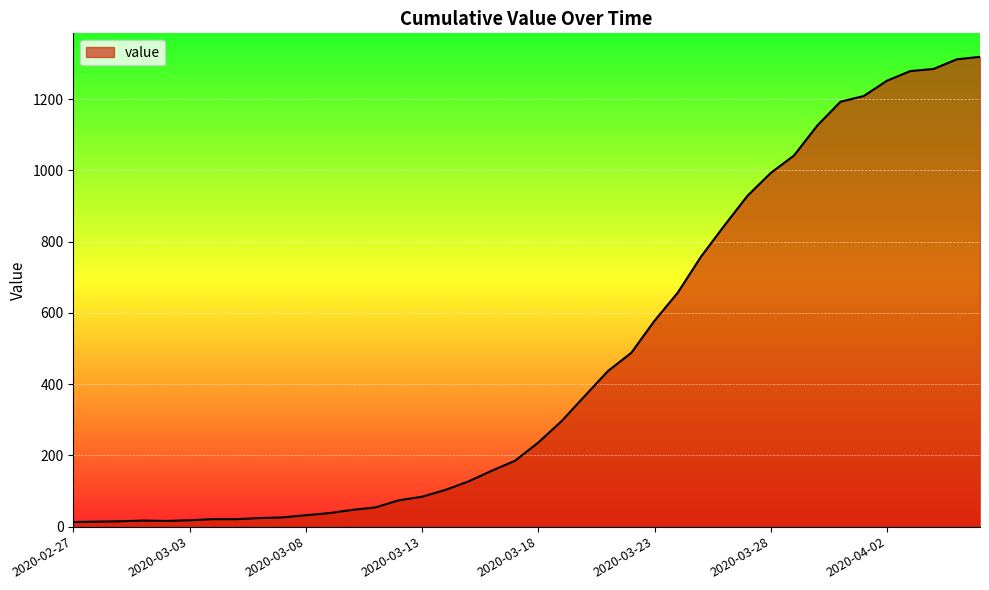

What is the maximum value shown in the chart?

1319